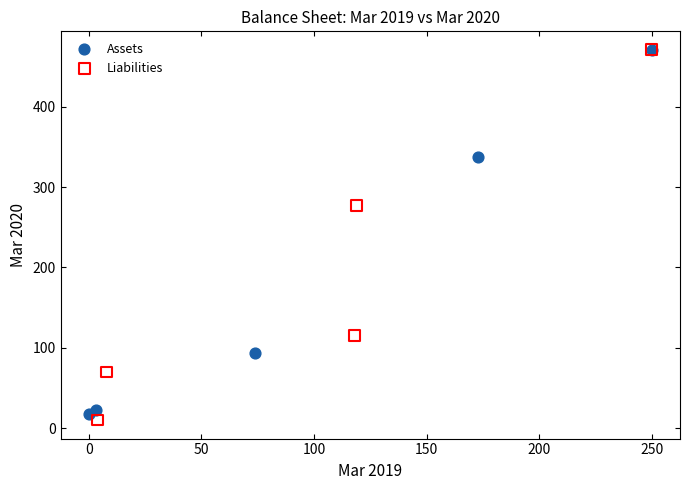

Which series has the largest Y range (max minus min)?

Liabilities